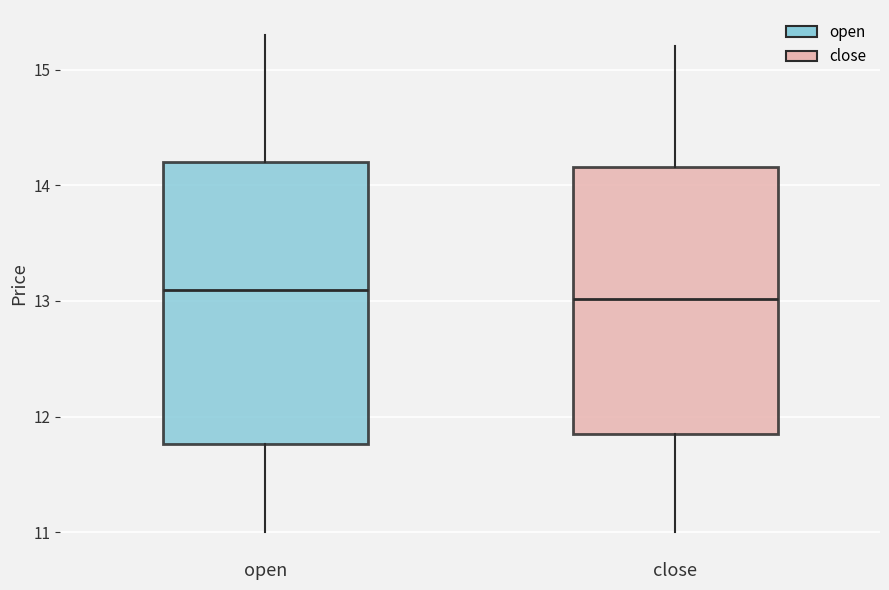

Reading left to right, read every box against the y-axis: the position of its median line, the range the box covers, and the ends of its whiskers. The values are not printed on the chart, so give them approximately, as read against the axis.

open: median 13.1, box 11.8 to 14.2, whiskers 11.0 to 15.3
close: median 13.0, box 11.9 to 14.2, whiskers 11.0 to 15.2